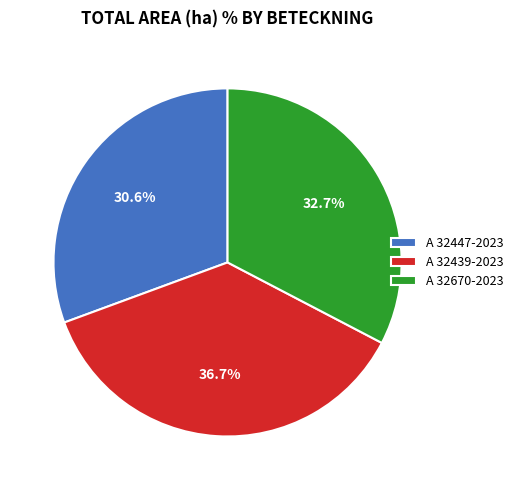

Approximately how many times larger is the value at A 32439-2023 compared to A 32447-2023?

1.2